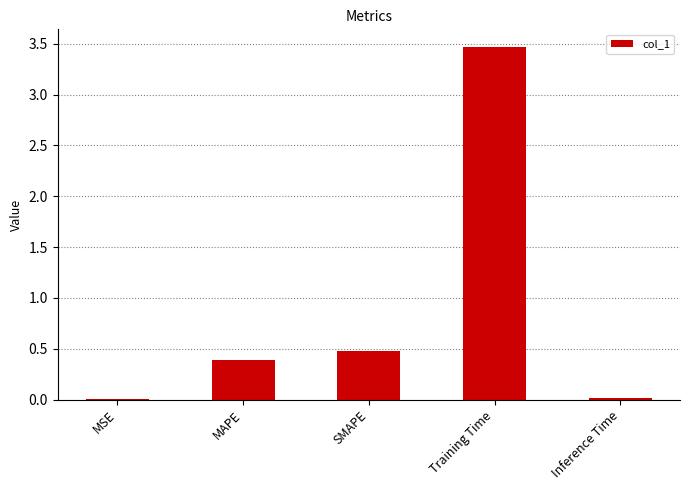

Count the number of data series in this chart.

1